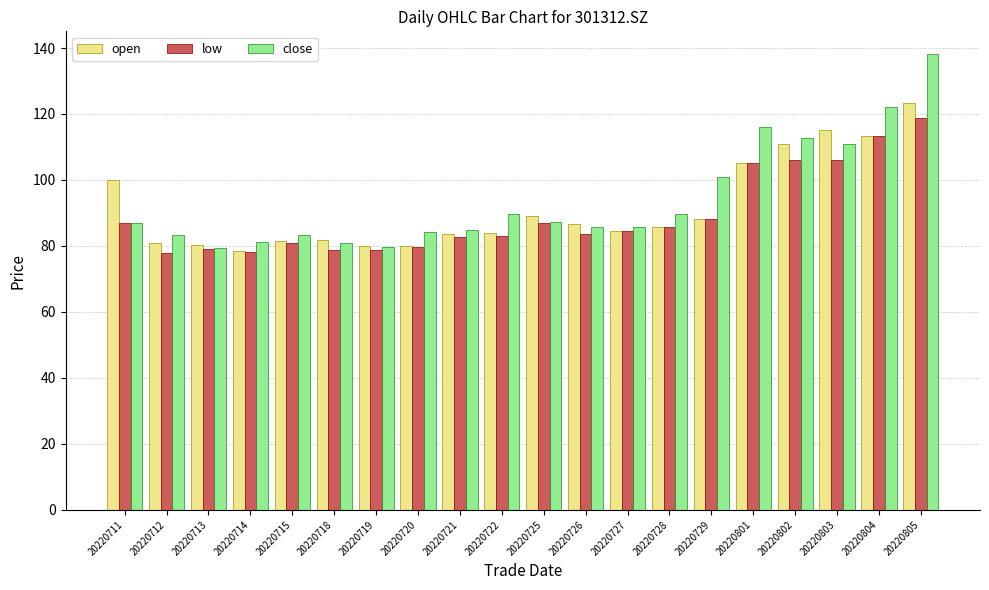

What is the approximate value of low at 20220728?

85.8